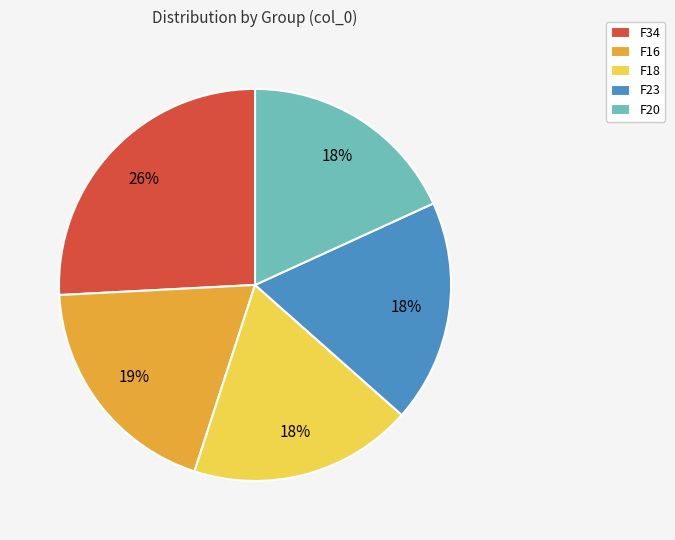

Does any single category account for the majority?

No